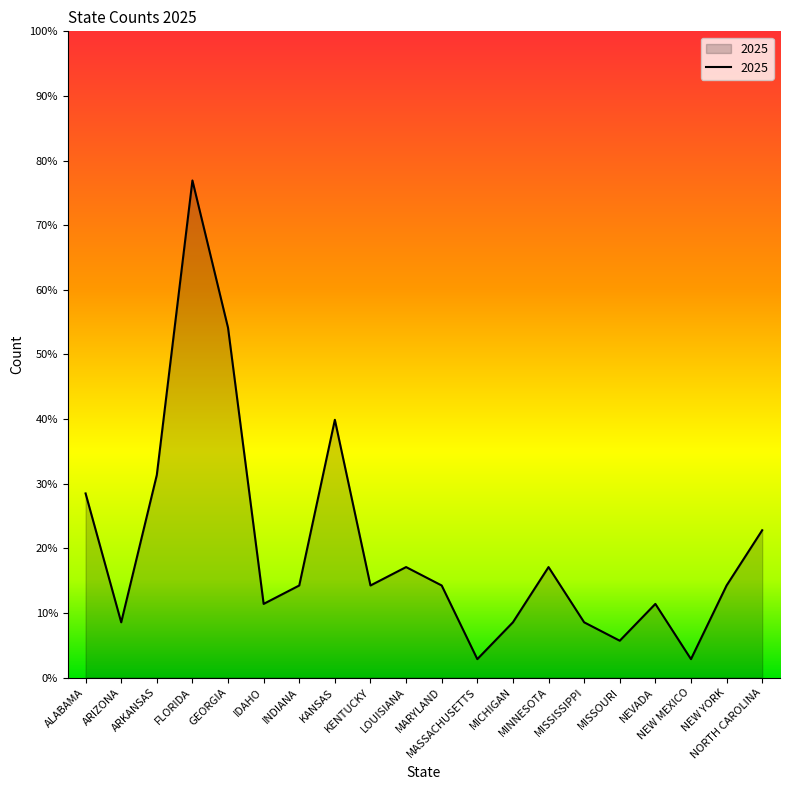

Is this an area chart (filled region under the line)?

Yes